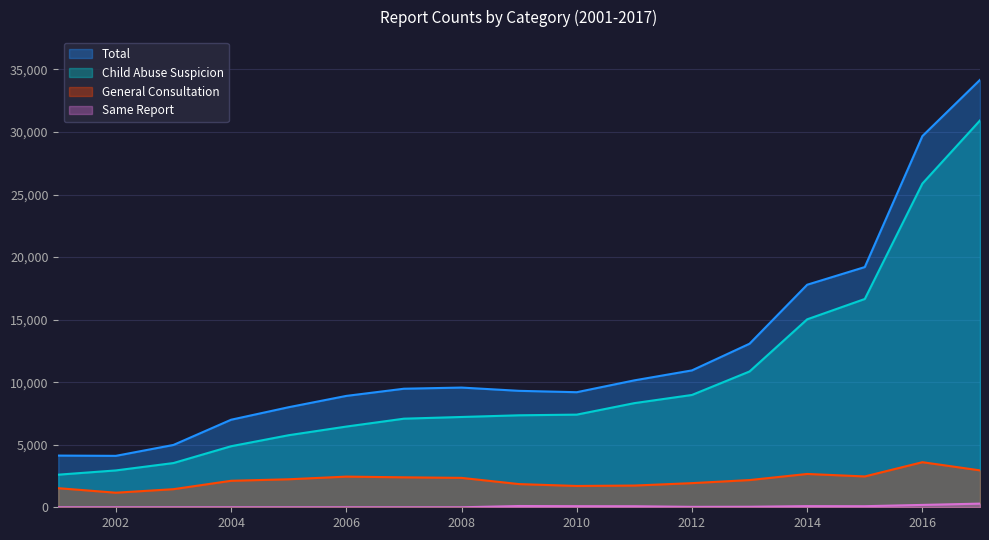

What is the total value across all series at 2015?

38406